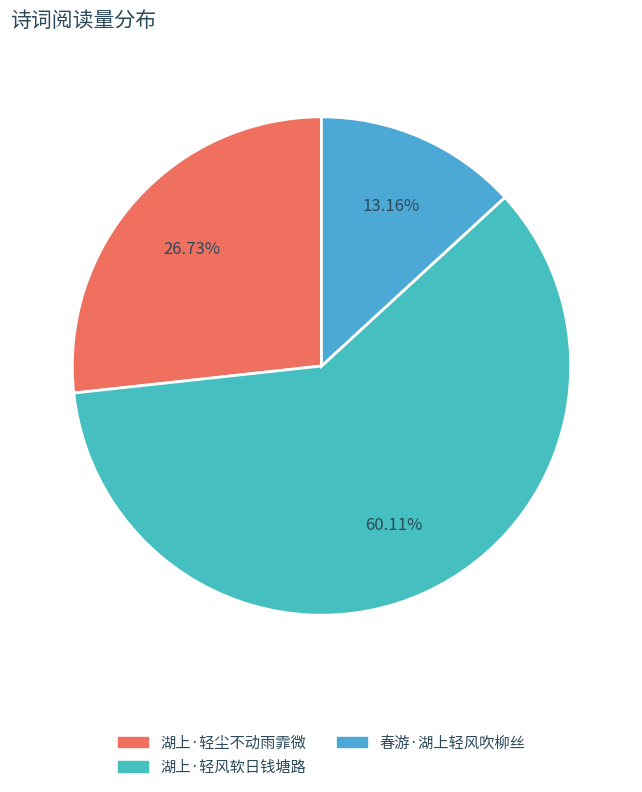

The 湖上·轻尘不动雨霏微 slice represents 27% of the pie. True or false?

True